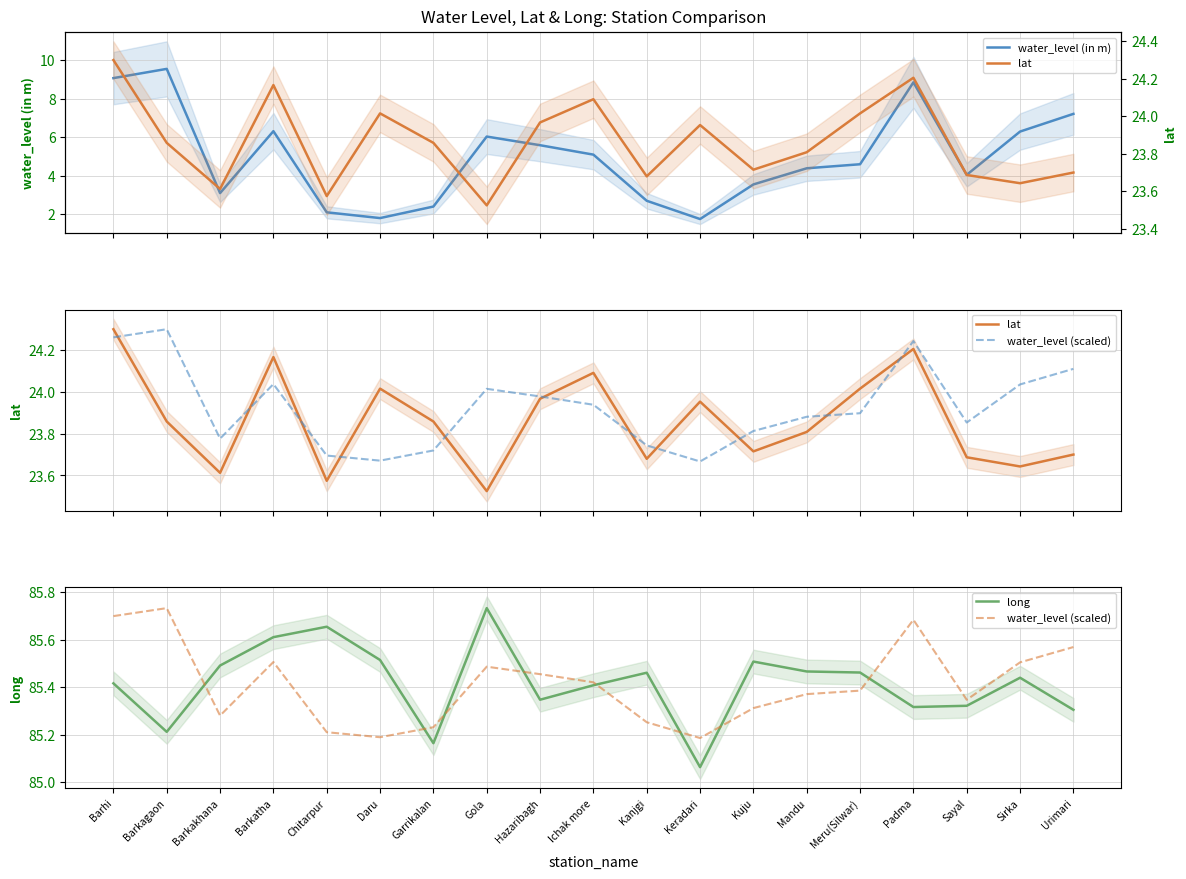

What is the average value of the long series?

85.4